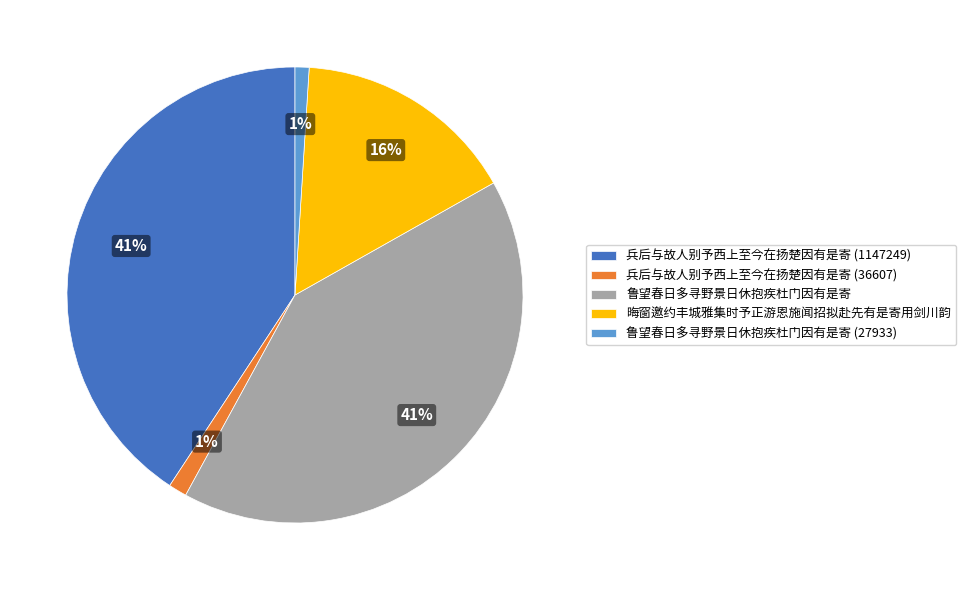

To the nearest percent, what percentage of the pie is 晦窗邀约丰城雅集时予正游恩施闻招拟赴先有是寄用剑川韵?

16%